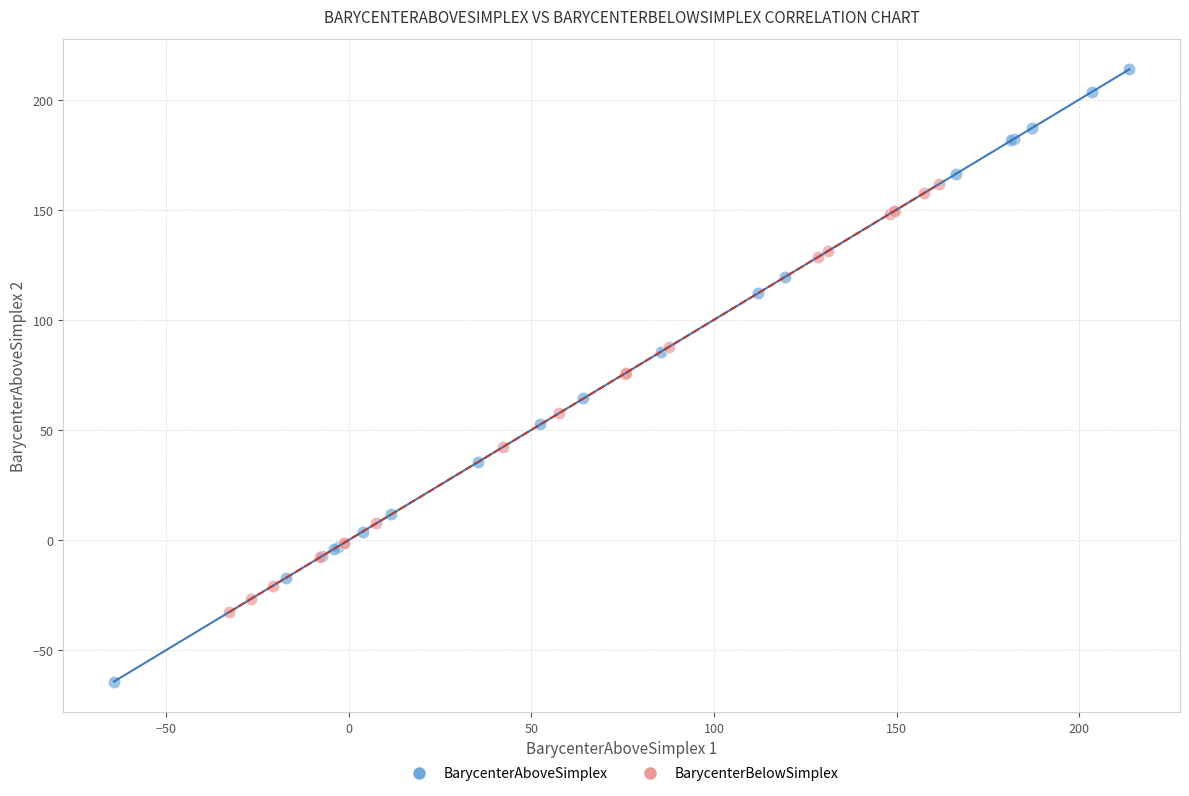

What are all the series names shown in the legend?

BarycenterAboveSimplex, BarycenterBelowSimplex